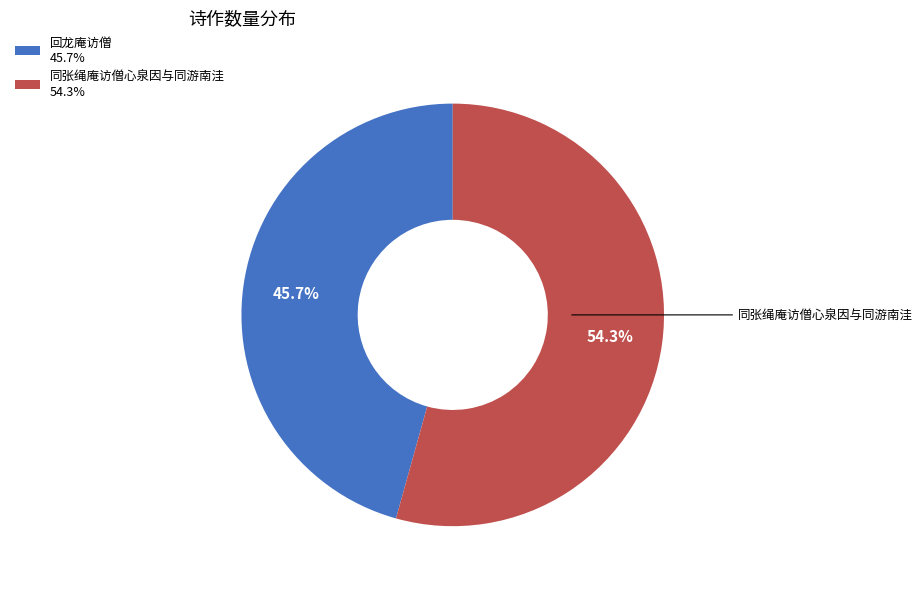

What is the largest slice in the pie chart?

同张绳庵访僧心泉因与同游南洼